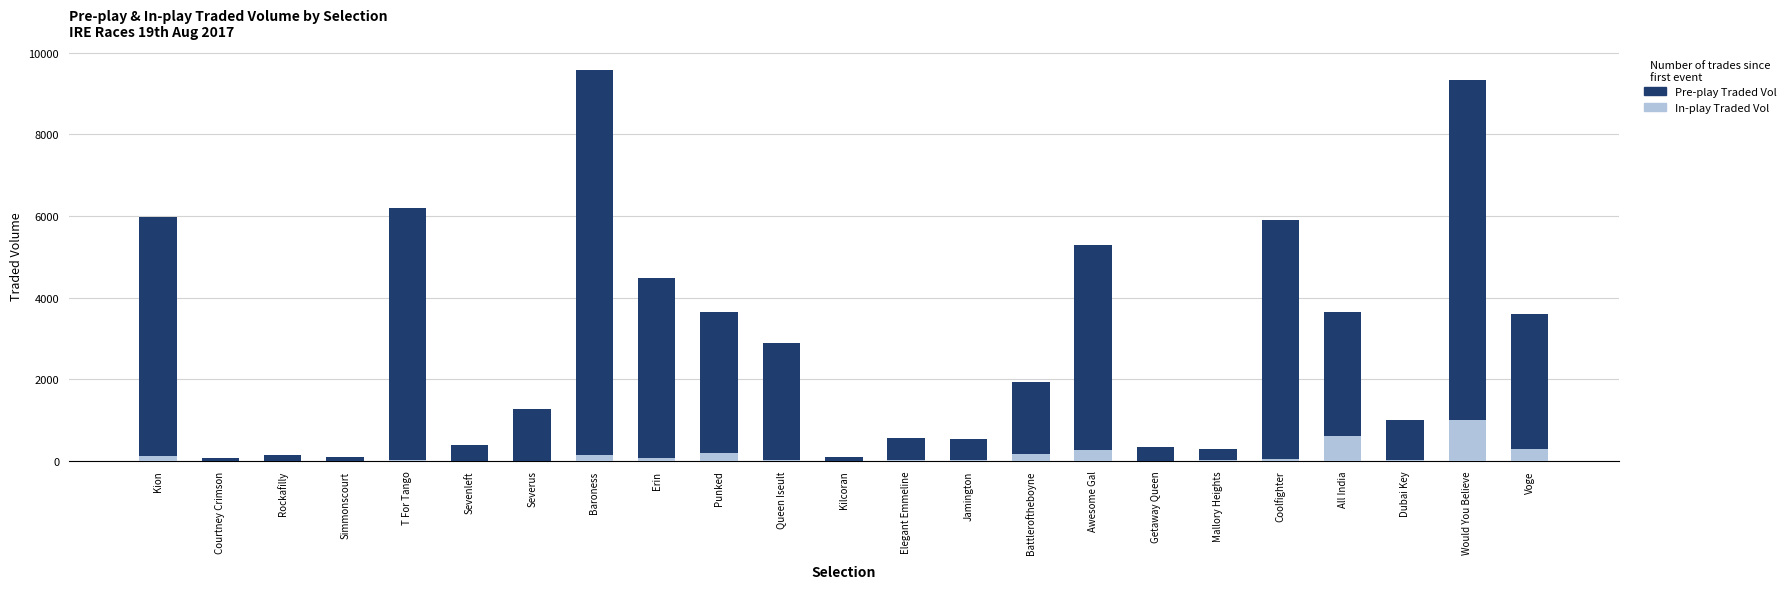

What are all the series names shown in the legend?

Pre-play Traded Vol, In-play Traded Vol